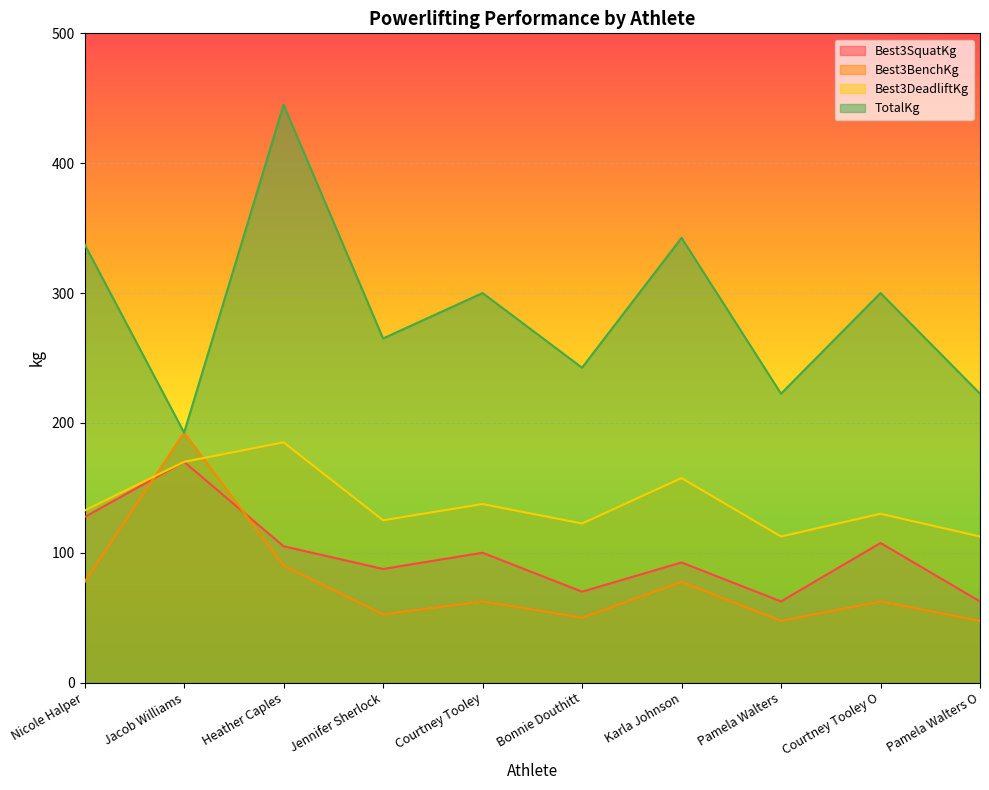

True or false: Best3BenchKg has more than 1 interior local peaks.

True